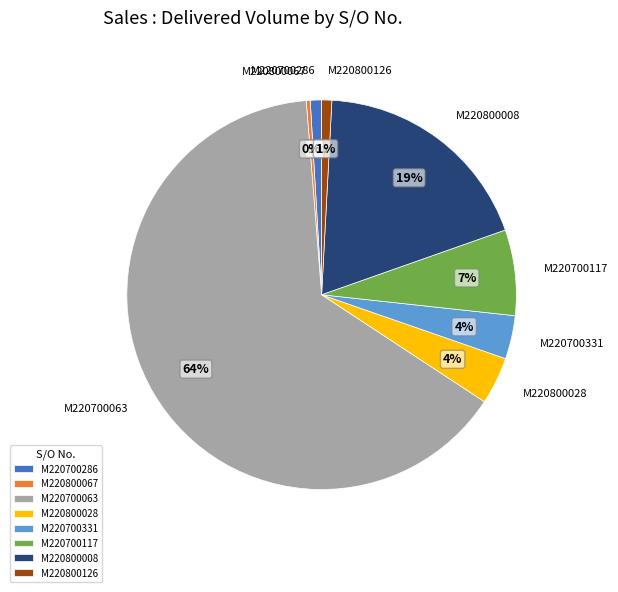

To the nearest percent, what percentage of the pie is M220700331?

4%